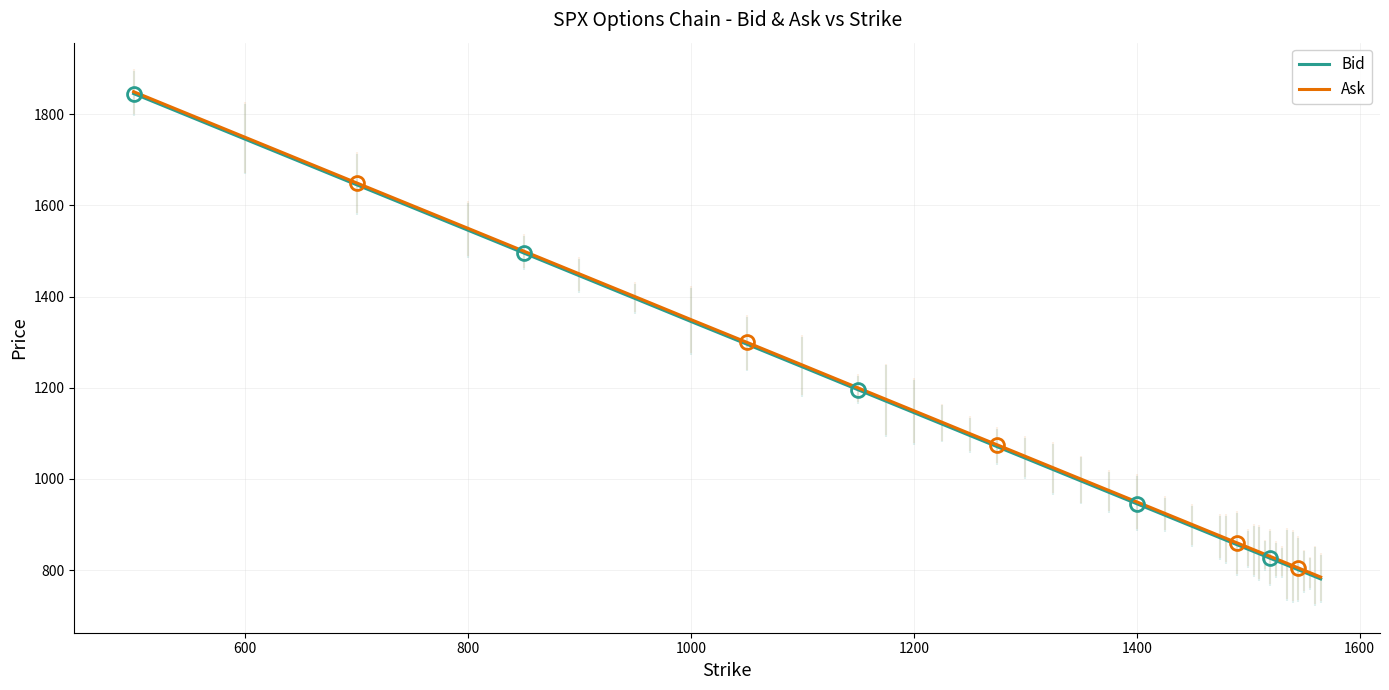

What are all the series names shown in the legend?

Bid, Ask